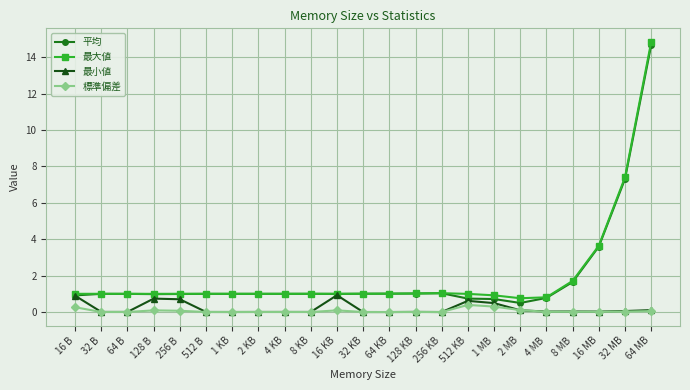

True or false: 平均 and 標準偏差 intersect in this chart.

False